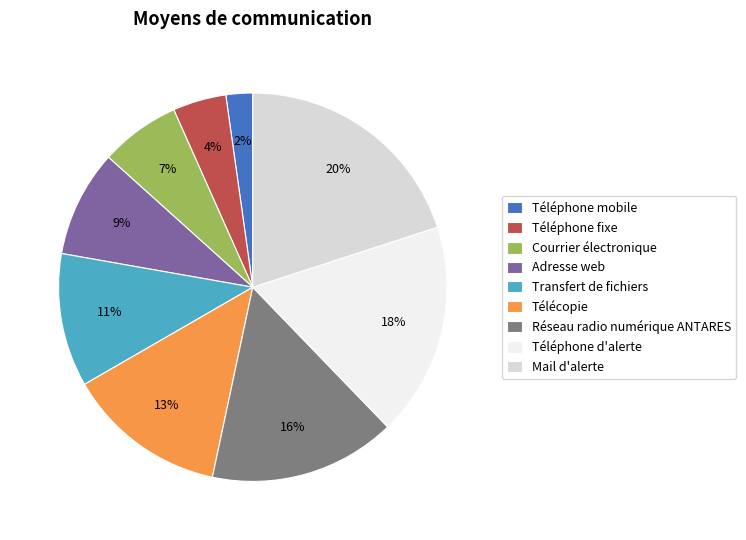

To the nearest percent, what percentage of the pie is Transfert de fichiers?

11%